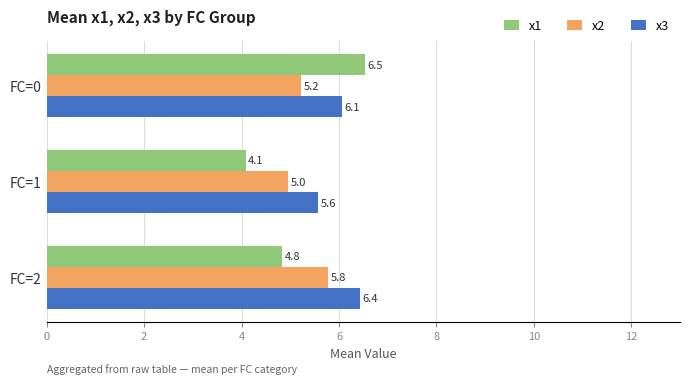

Rank the series by their maximum value, from lowest to highest.

x2, x3, x1